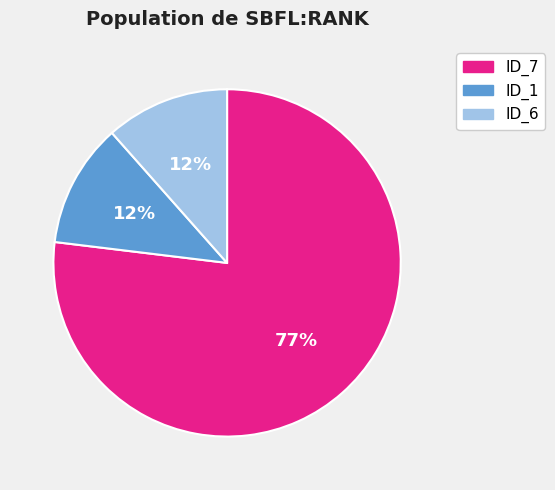

Does any single category account for the majority?

Yes